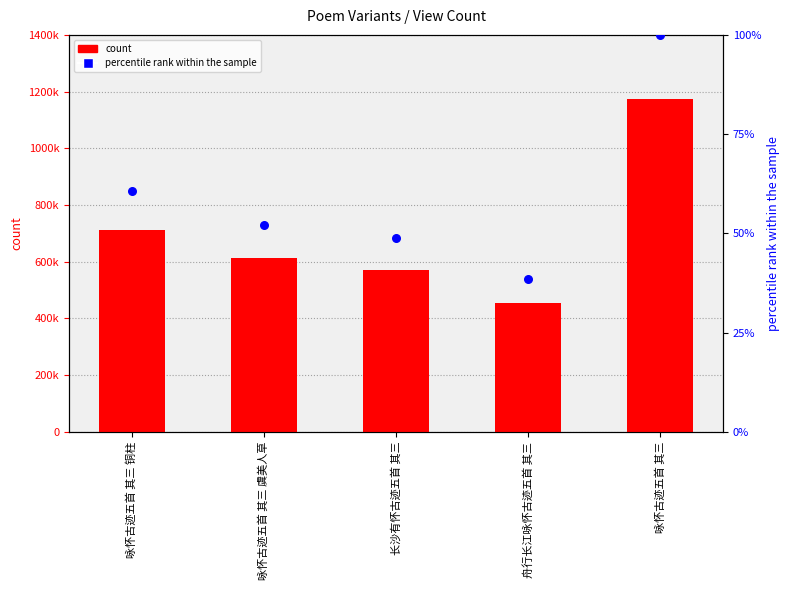

What are all the series names shown in the legend?

count, percentile rank within the sample